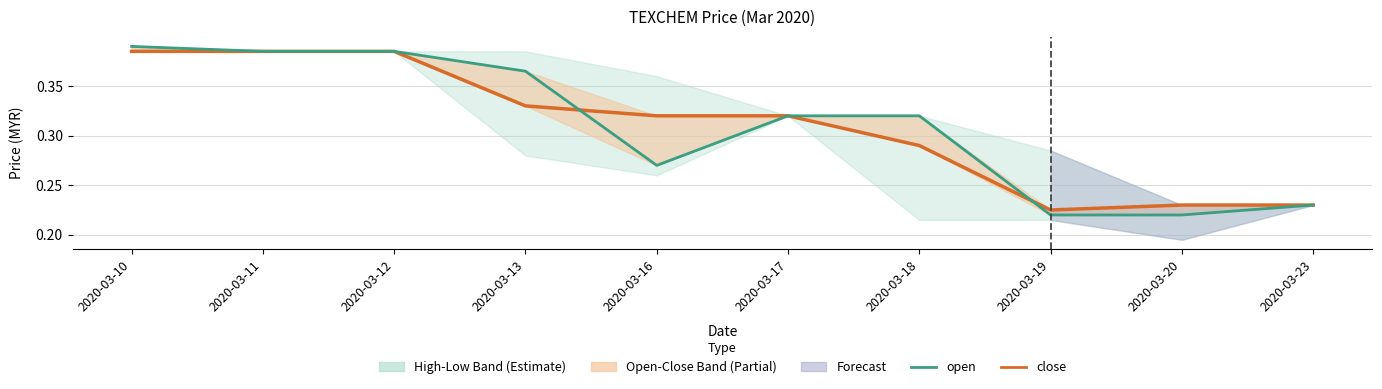

What is the value of the close point at the 9th from the left?

0.2